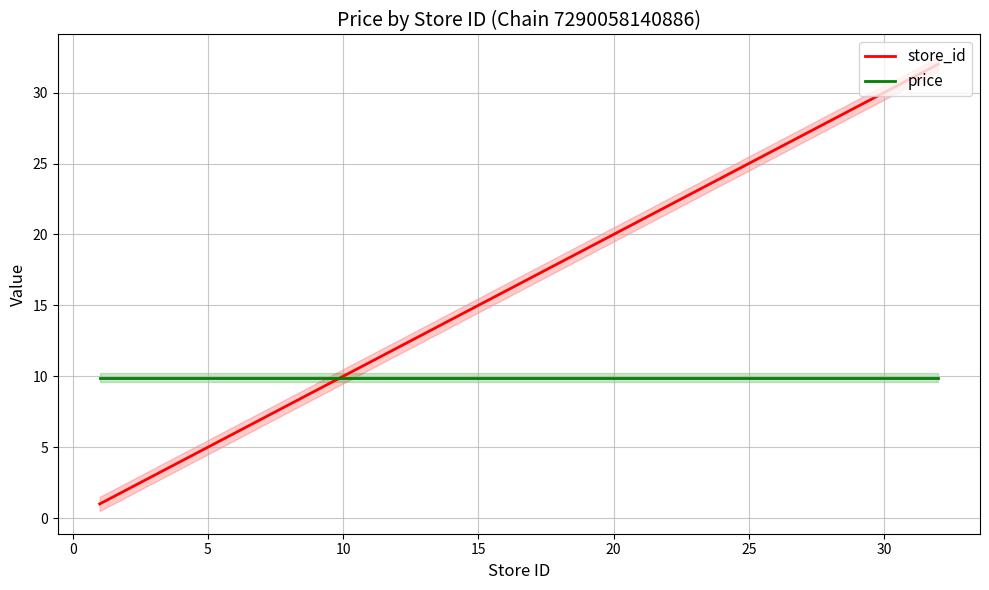

True or false: store_id has more than 2 points higher than both neighbors.

False